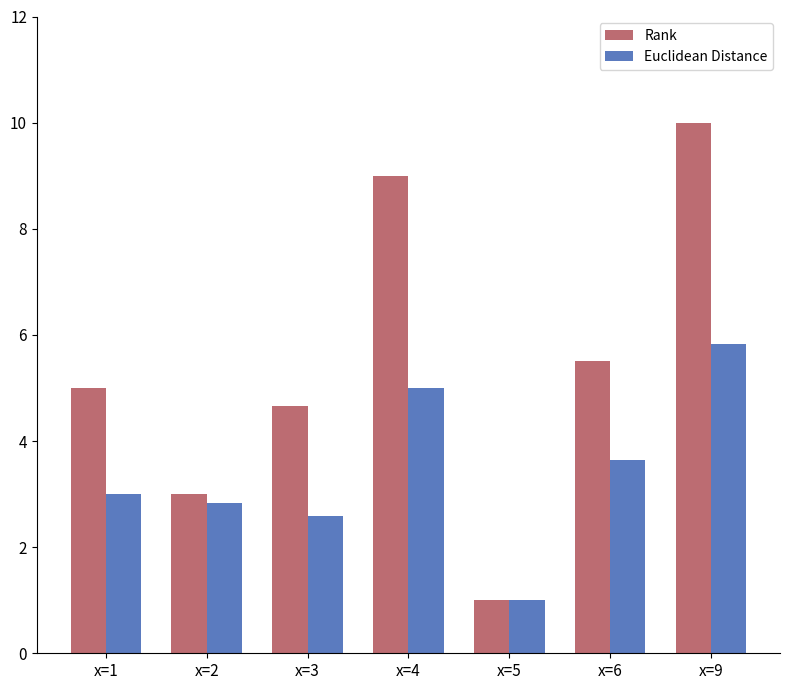

Reading left to right, transcribe all the data shown in this chart.

Rank: 5.0	3.0	4.7	9.0	1.0	5.5	10.0
Euclidean Distance: 3.0	2.8	2.6	5.0	1.0	3.7	5.8